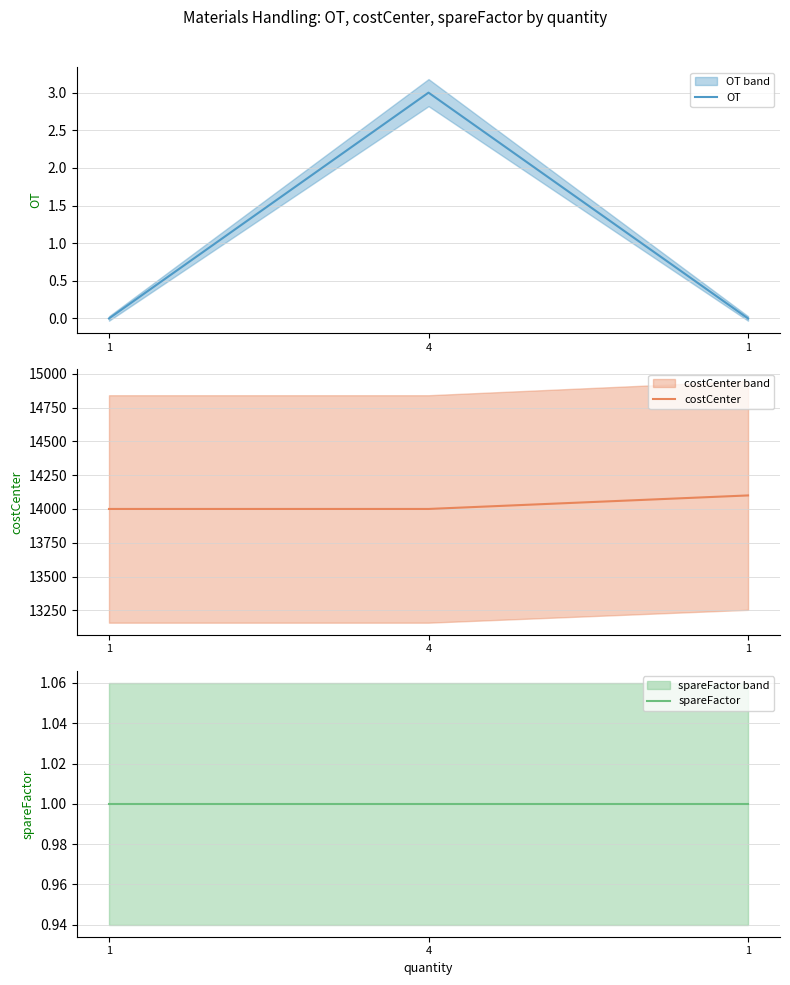

Is it true that OT equals -2 at 1?

False